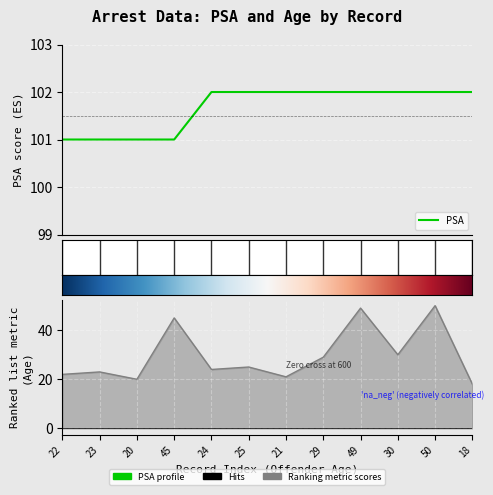

Count the number of categories in the chart.

12